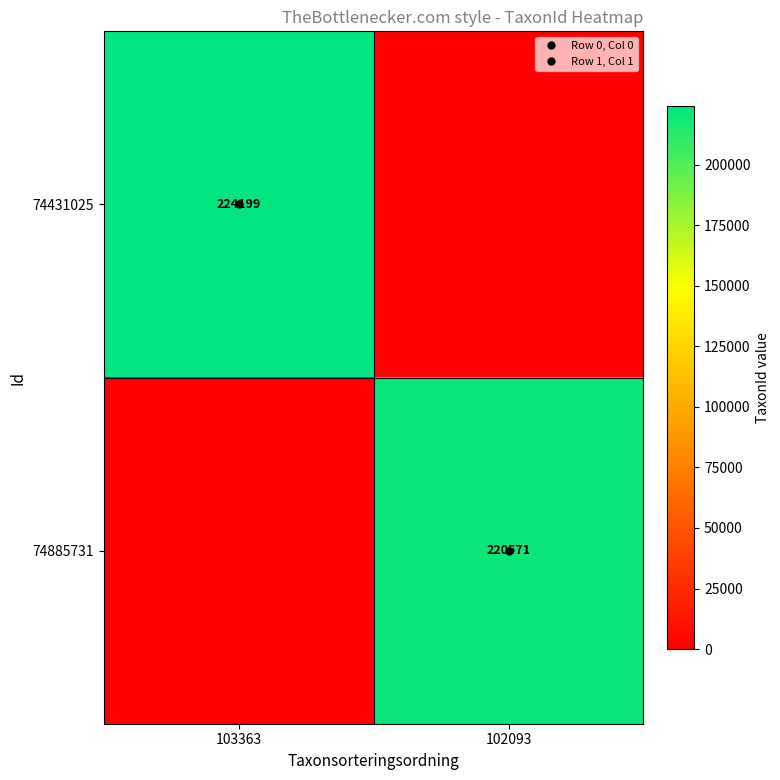

How many positive values does the 74885731 series have?

1